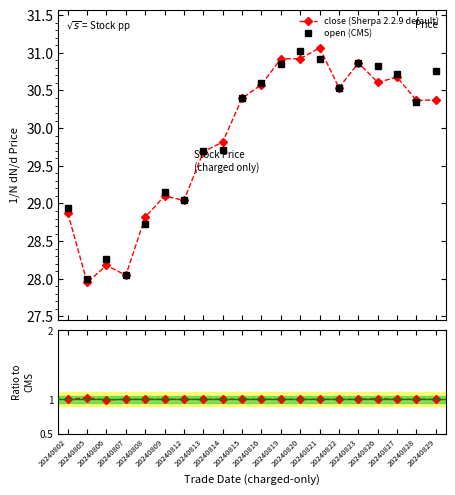

How many lines are shown in the chart?

3